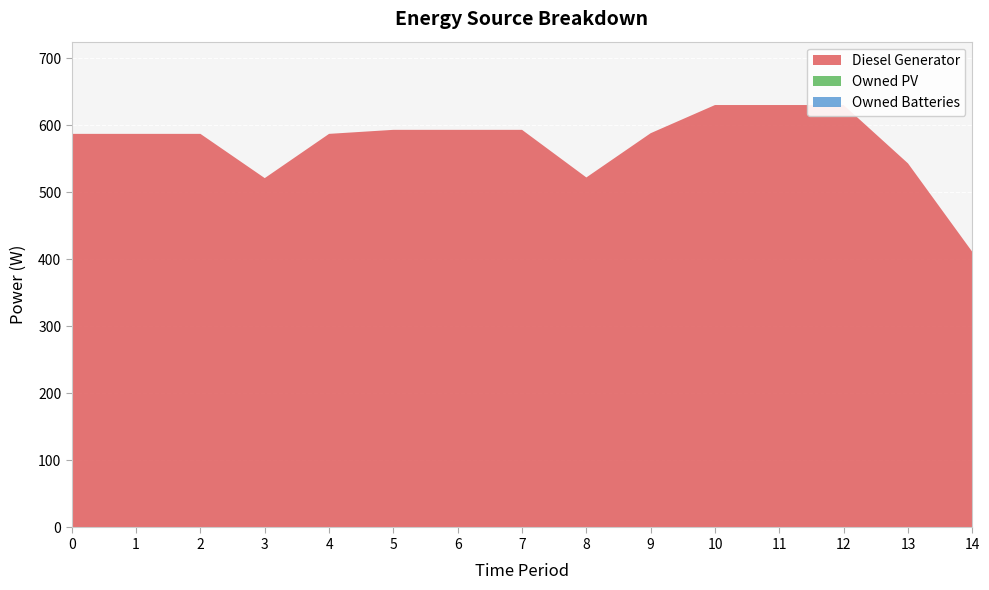

Reading left to right, extract all data points from this chart.

Diesel Generator: 0=587	1=587	2=587	3=521	4=587	5=593	6=593	7=593	8=522	9=588	10=630	11=630	12=630	13=543	14=411
Owned PV: 0=0	1=0	2=0	3=0	4=0	5=0	6=0	7=0	8=0	9=0	10=0	11=0	12=0	13=0	14=0
Owned Batteries: 0=0	1=0	2=0	3=0	4=0	5=0	6=0	7=0	8=0	9=0	10=0	11=0	12=0	13=0	14=0